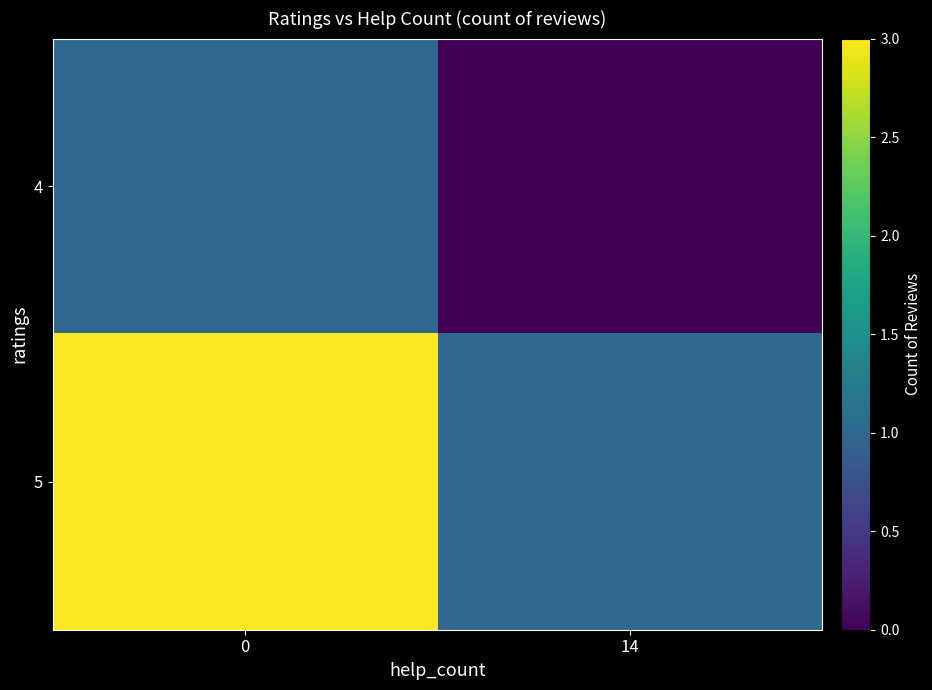

Which category has the lowest value across all series?

14